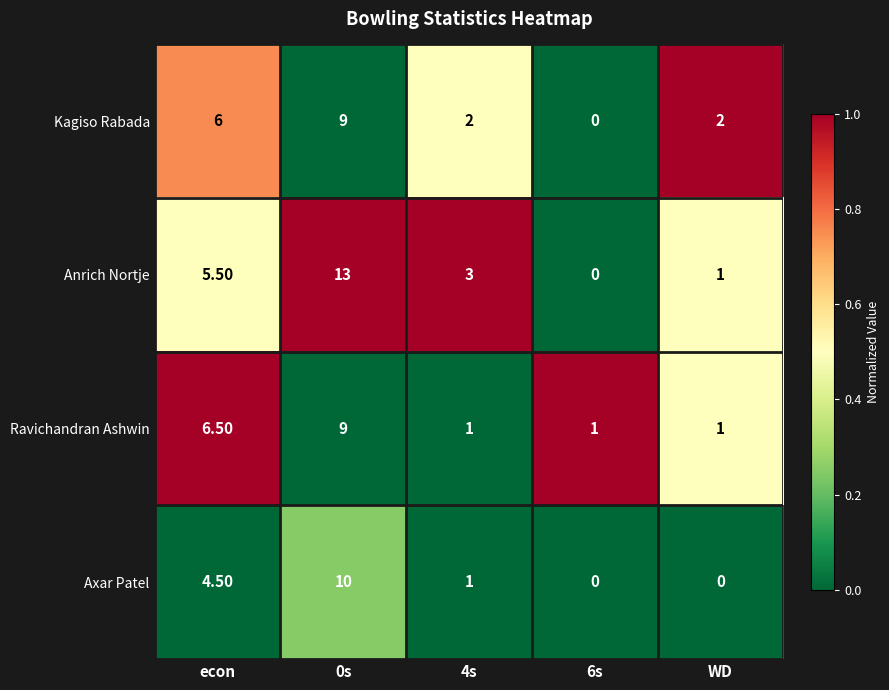

Which series has the largest total across all categories?

Anrich Nortje